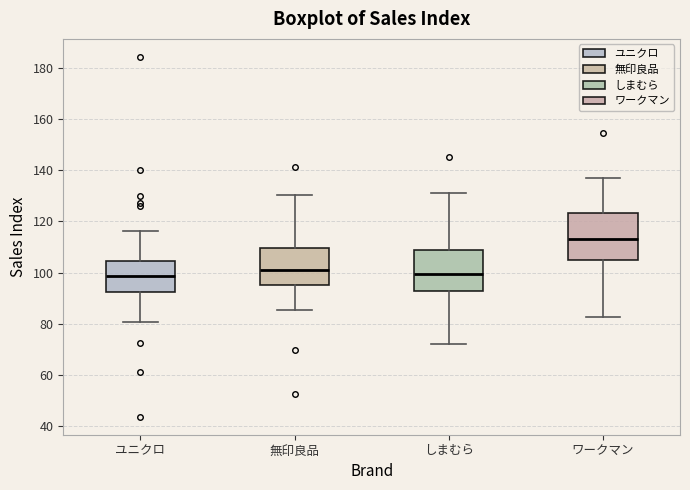

Comparing the boxes themselves (not the whiskers), which one is the tallest?

ワークマン